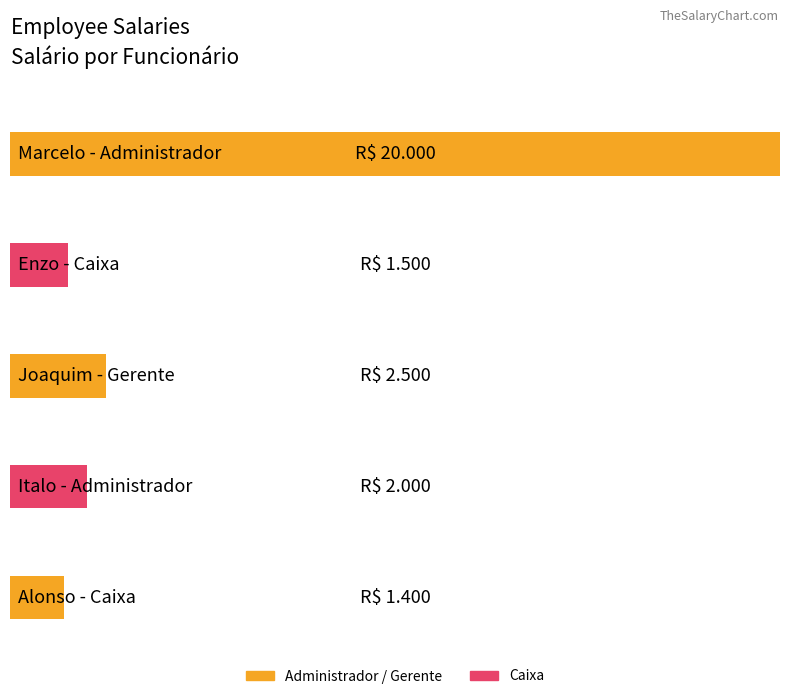

What is the label of the 3rd bar from the right?

Gerente